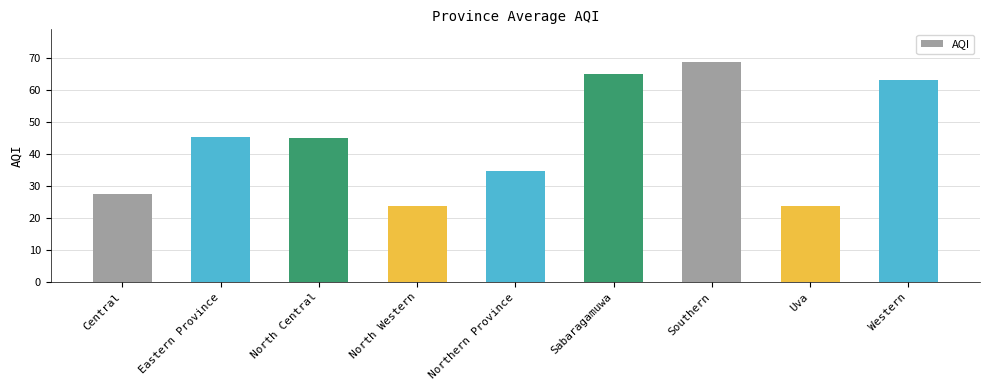

The value at Western is 32.8. True or false?

False